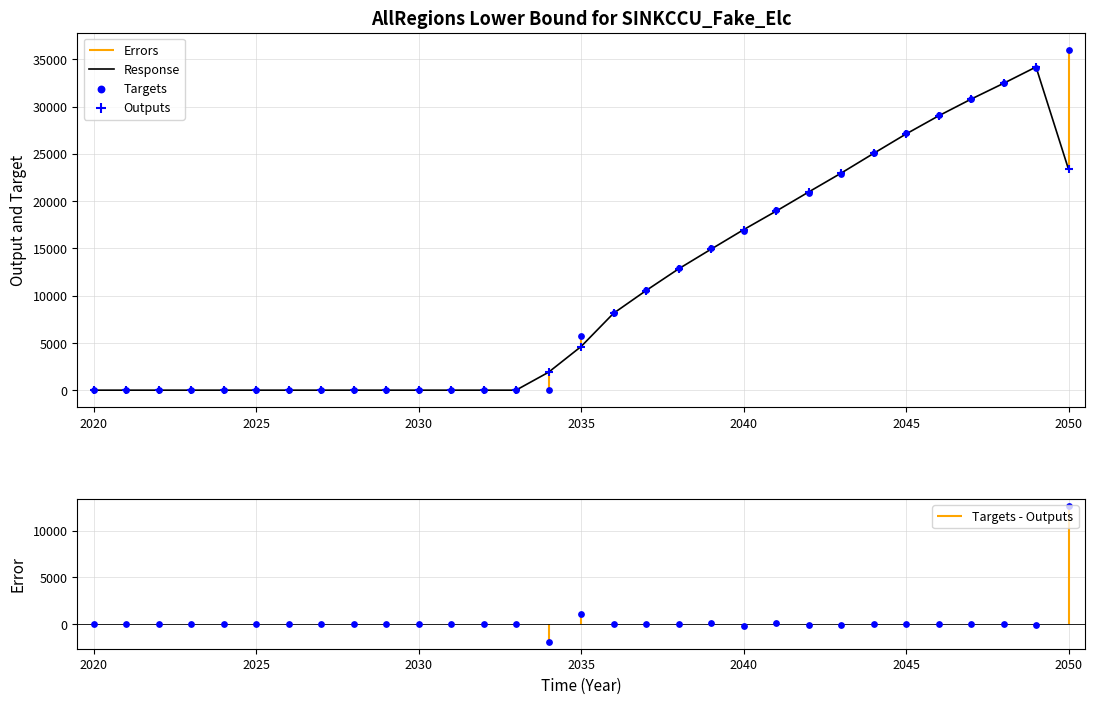

Which series contains the lowest Y value?

Response